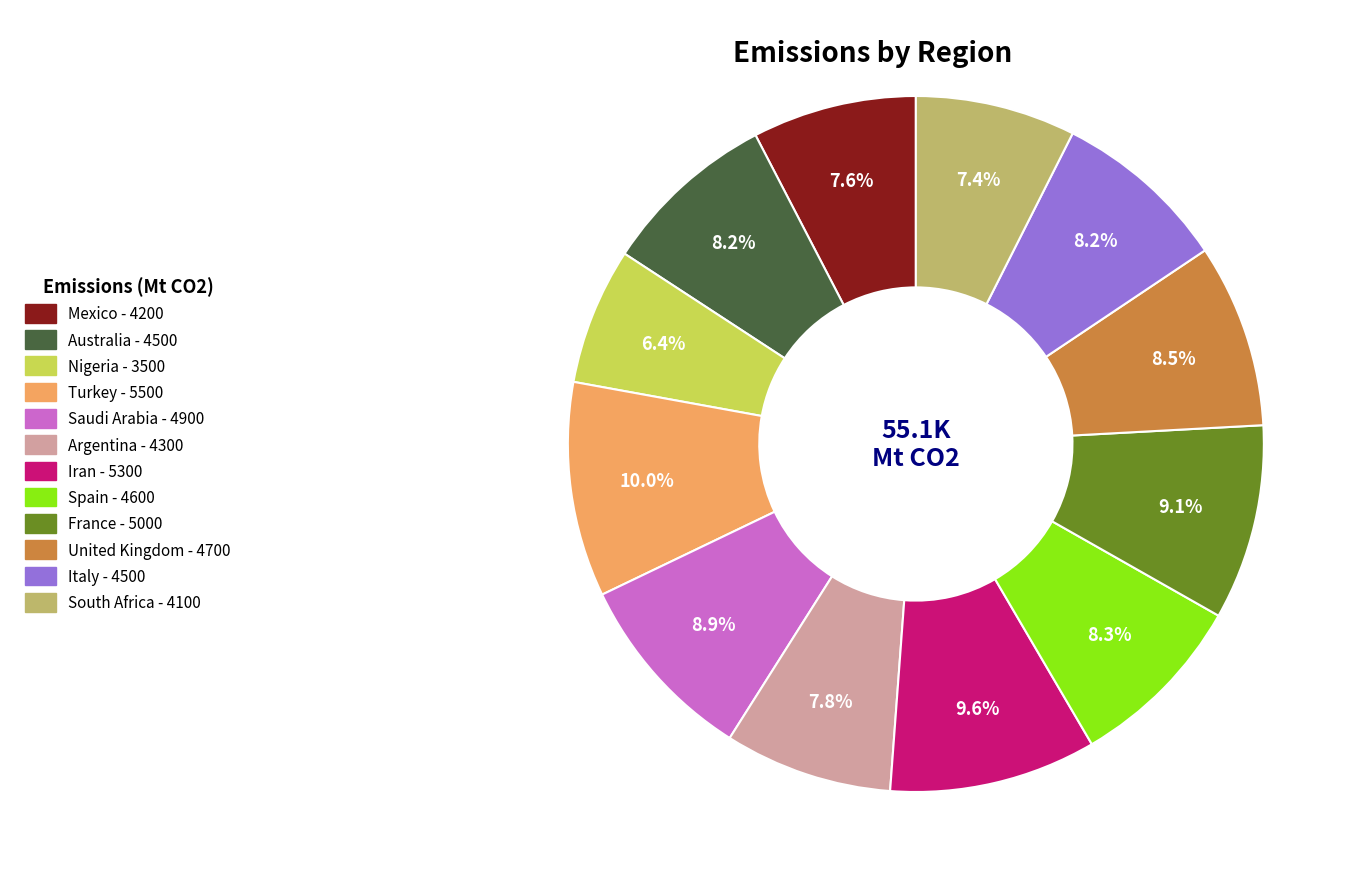

How many slices are in this pie chart?

12